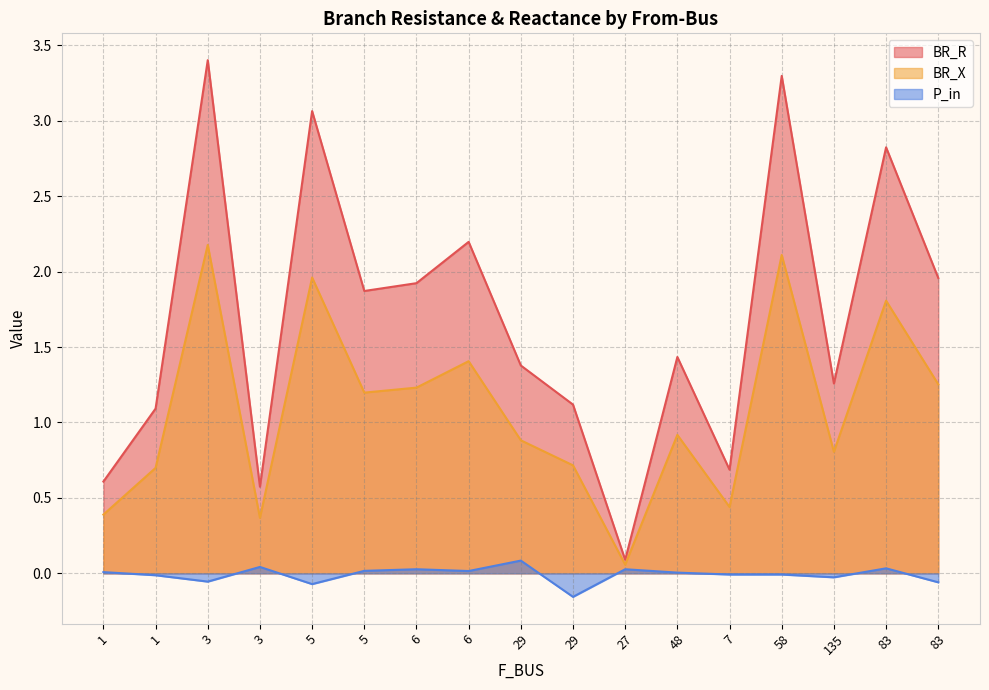

What is the difference between the BR_X values at 1 and 6?

0.5